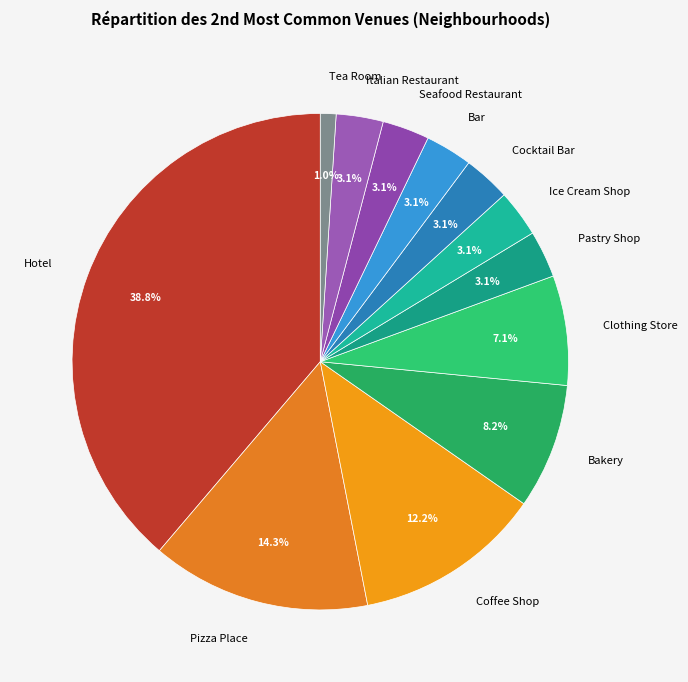

Which category has the biggest portion of the pie?

Hotel